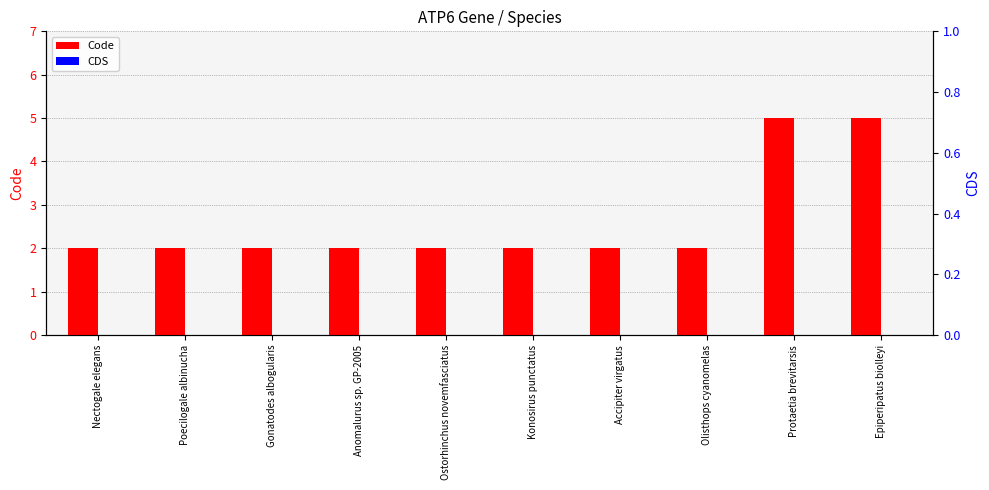

Which series has the largest range (max minus min)?

Code